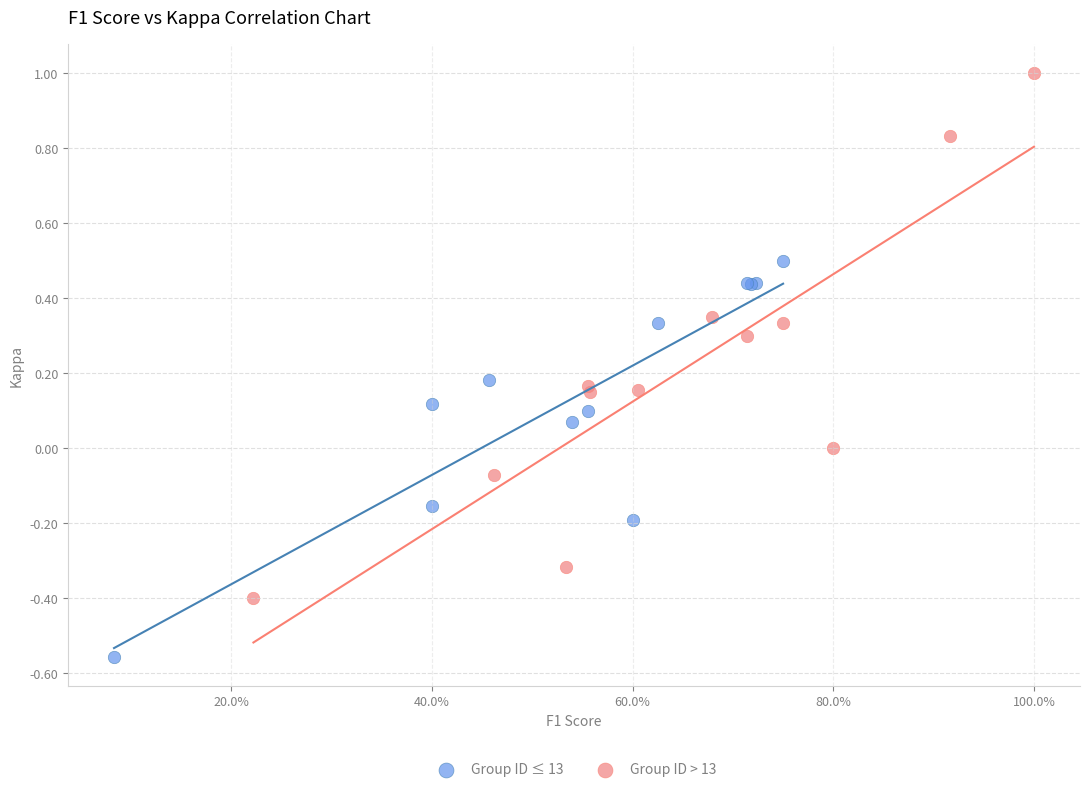

Which series has the widest spread of Y values?

Group ID > 13